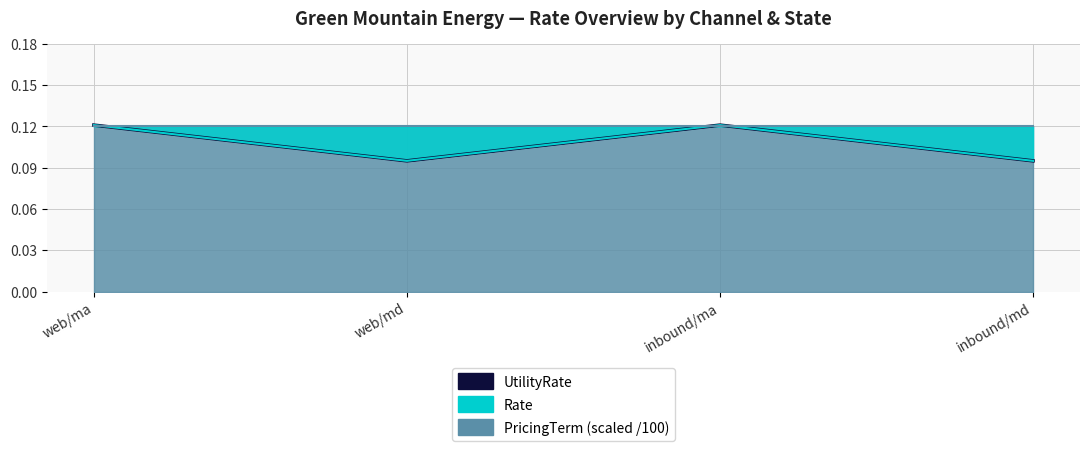

True or false: Rate has a value of 0.1 at web/md.

True